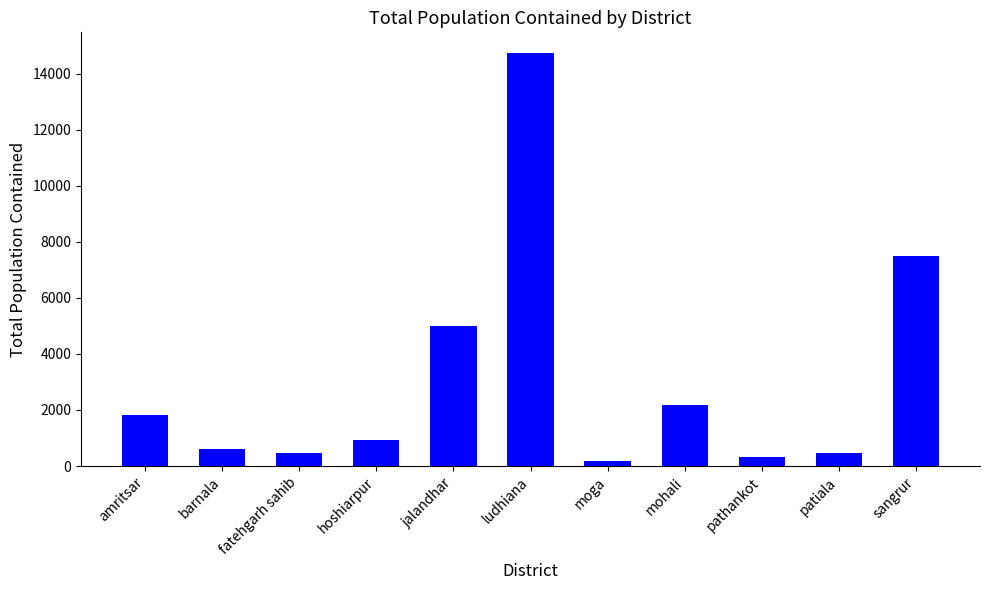

What is the change in value from amritsar to mohali?

+340